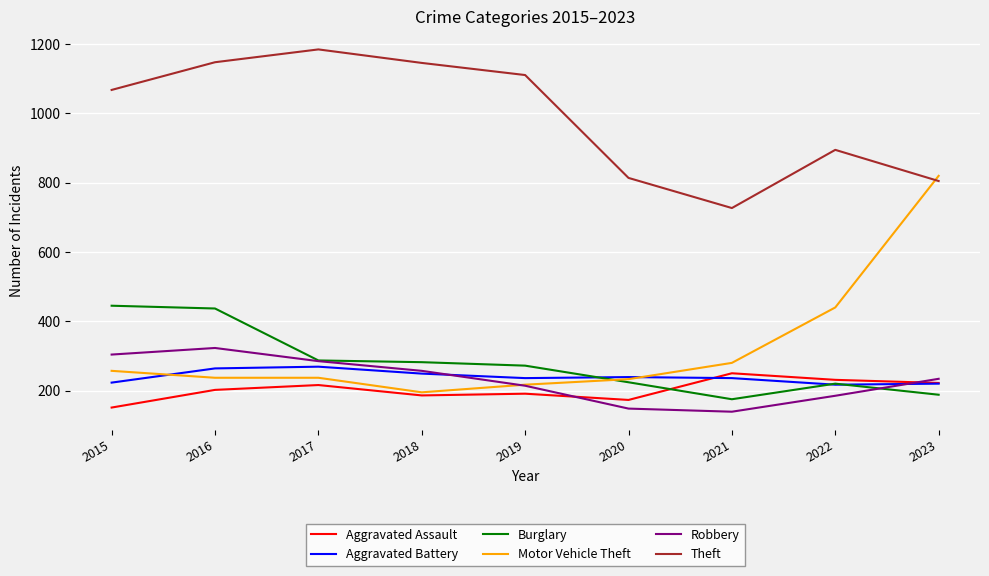

What are all the series names shown in the legend?

Aggravated Assault, Aggravated Battery, Burglary, Motor Vehicle Theft, Robbery, Theft